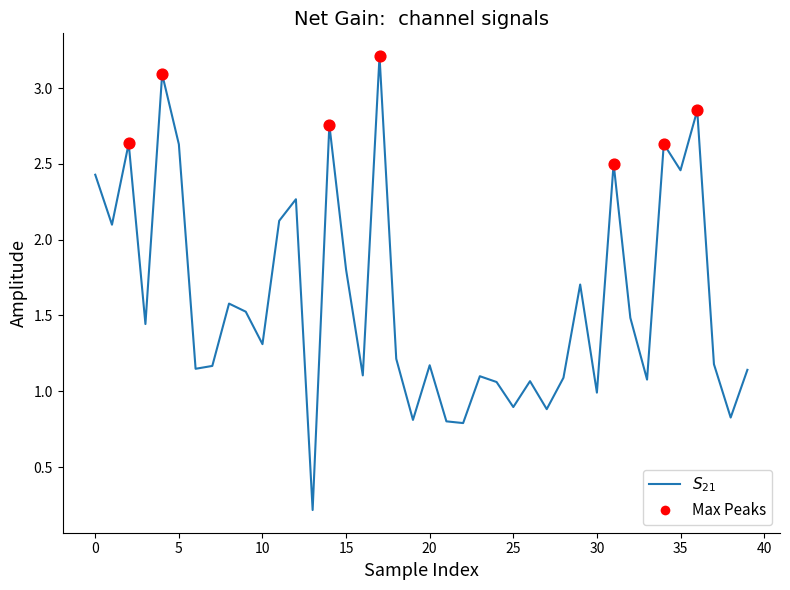

What is the greatest value displayed?

3.2